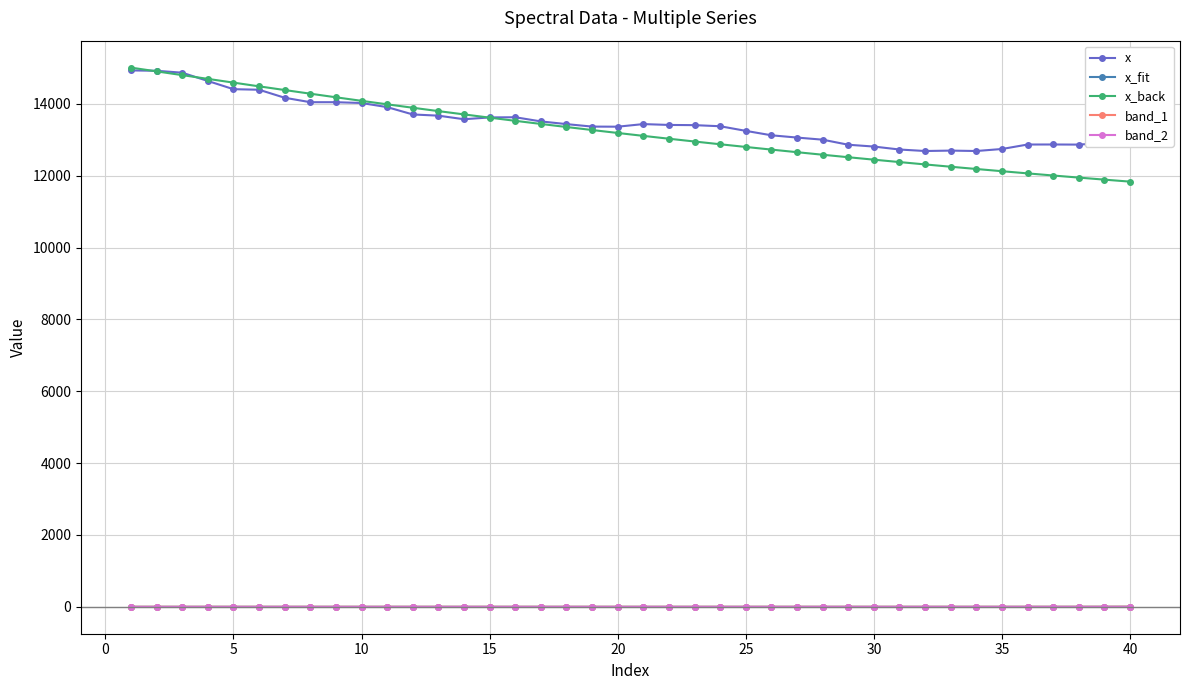

What is the value of the x point at the 25th from the left?

13248.2